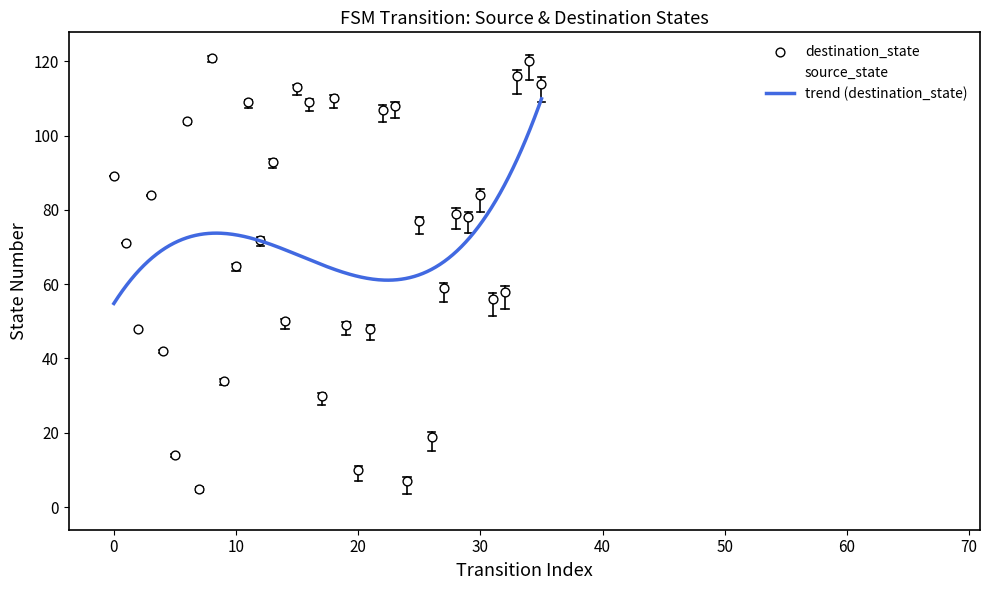

What is the total value across all series at 8?

125